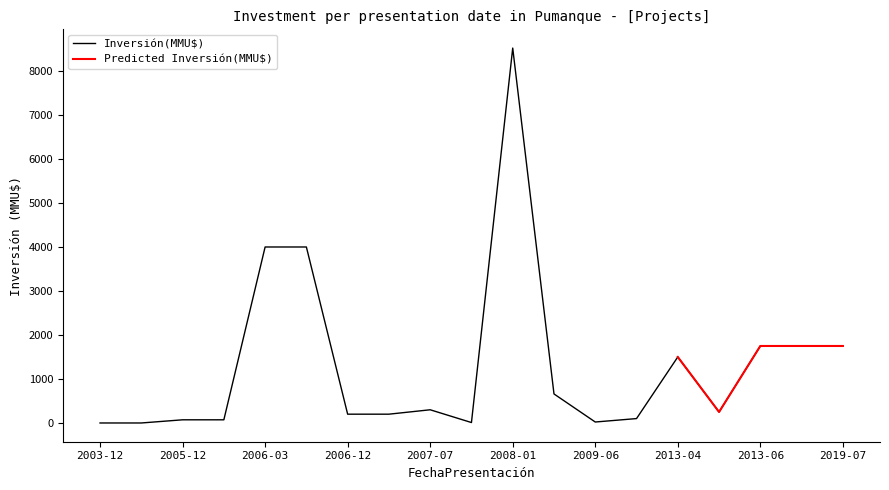

What is the highest value of the Inversión(MMU$) series?

8521